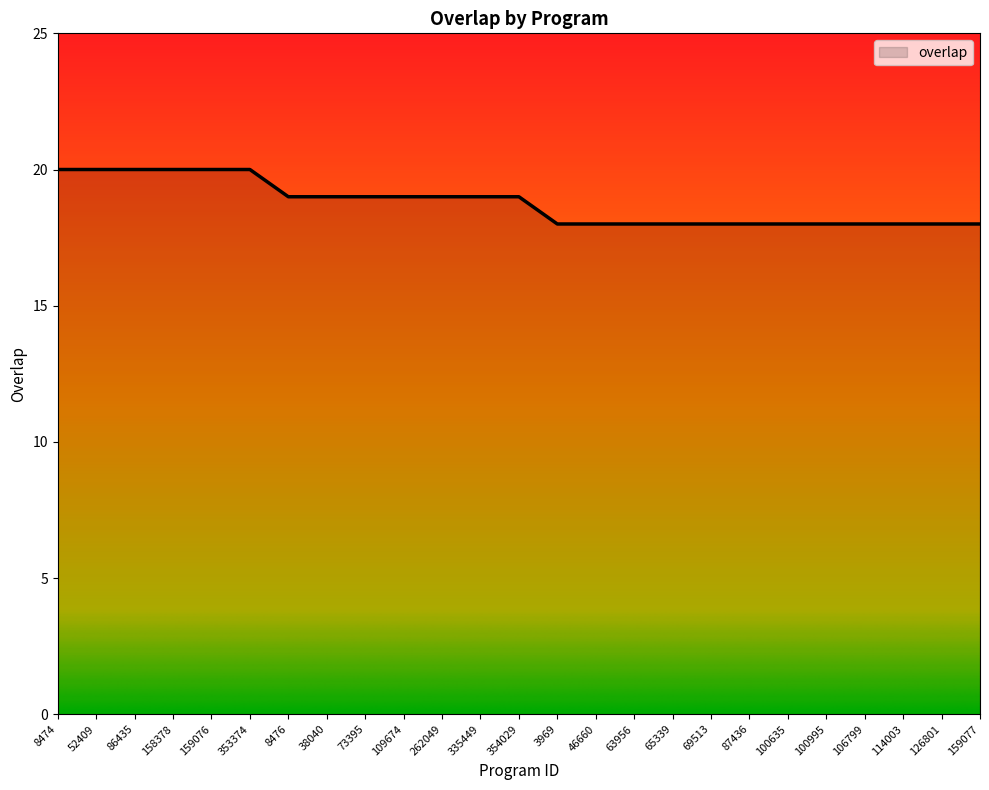

What position from the right is 126801?

2